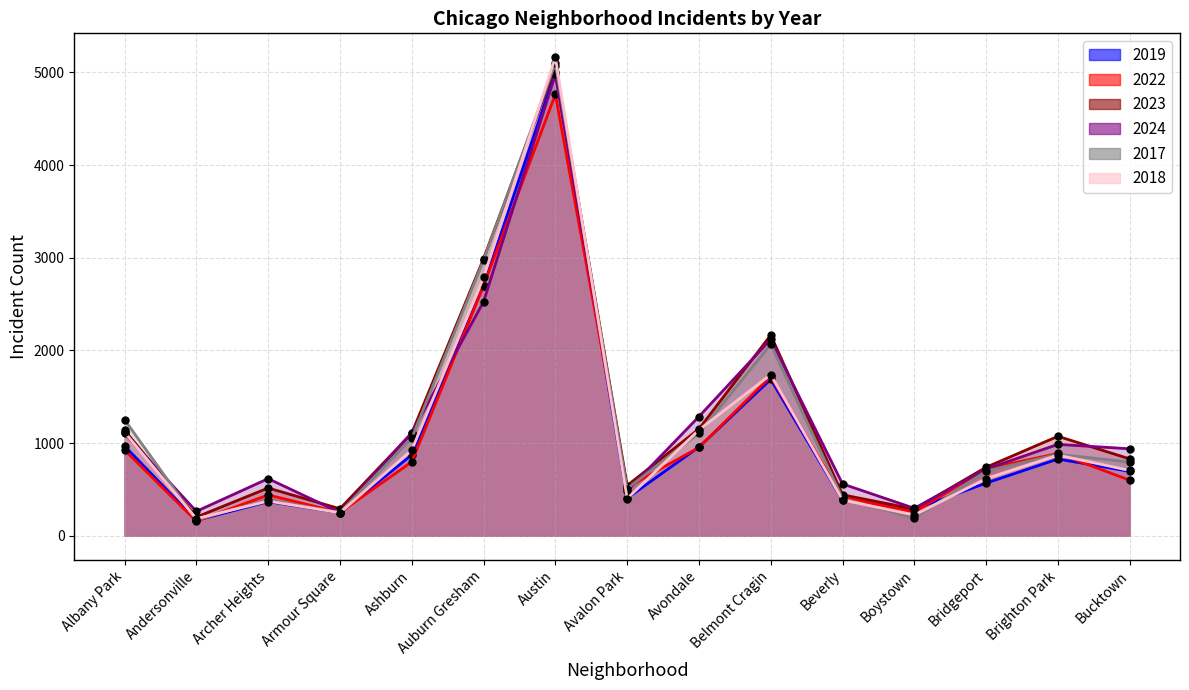

Rank the series at Bridgeport from lowest to highest value.

2019, 2018, 2017, 2024, 2022, 2023